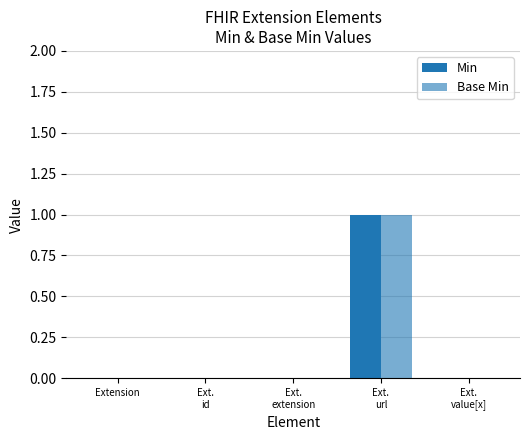

How many distinct data groups are displayed?

2